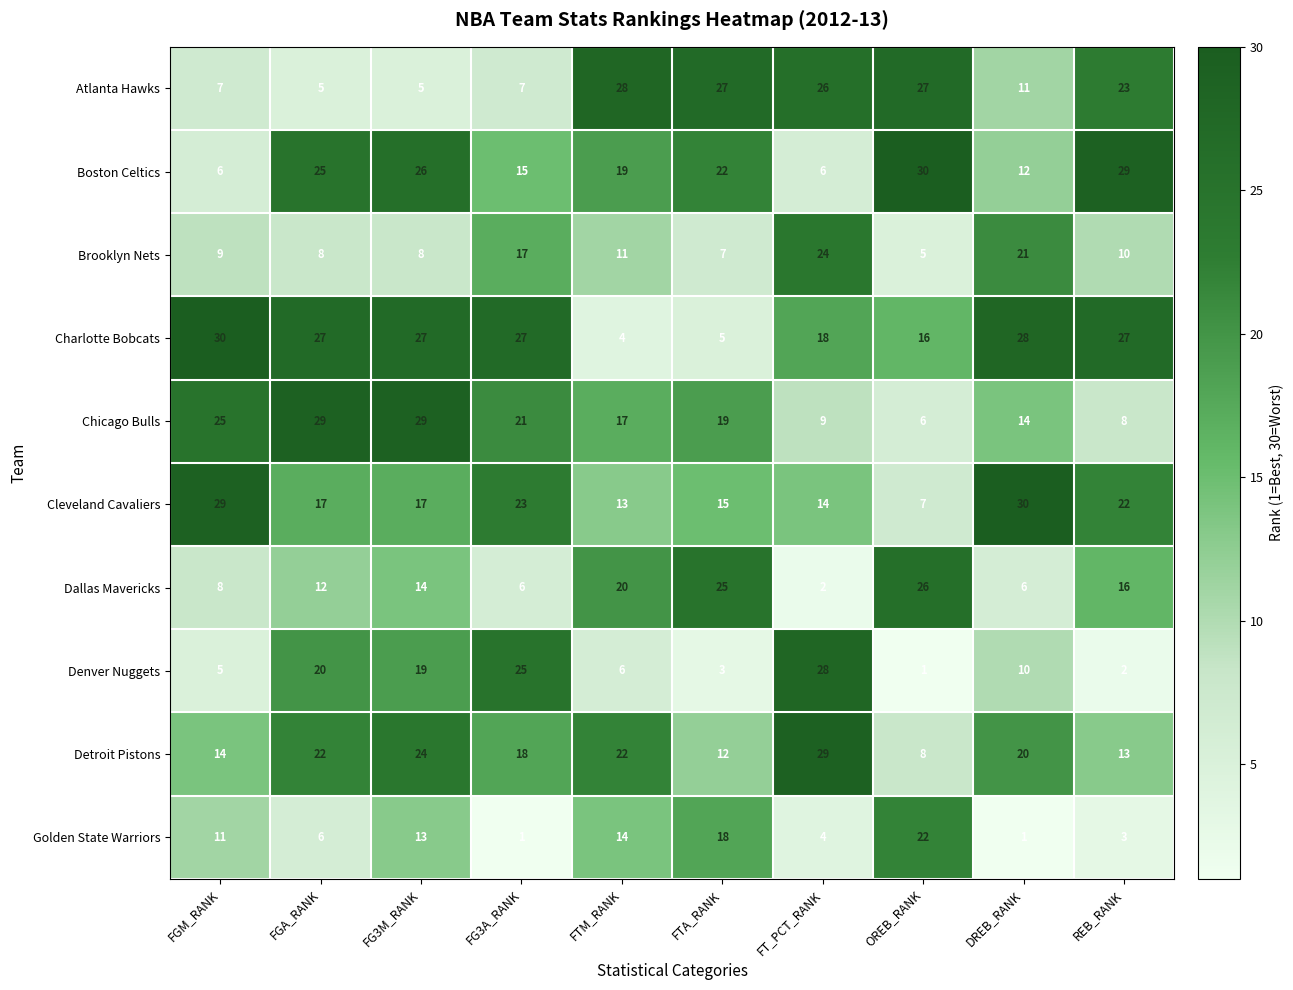

What is the difference between the Atlanta Hawks values at REB_RANK and FTM_RANK?

5